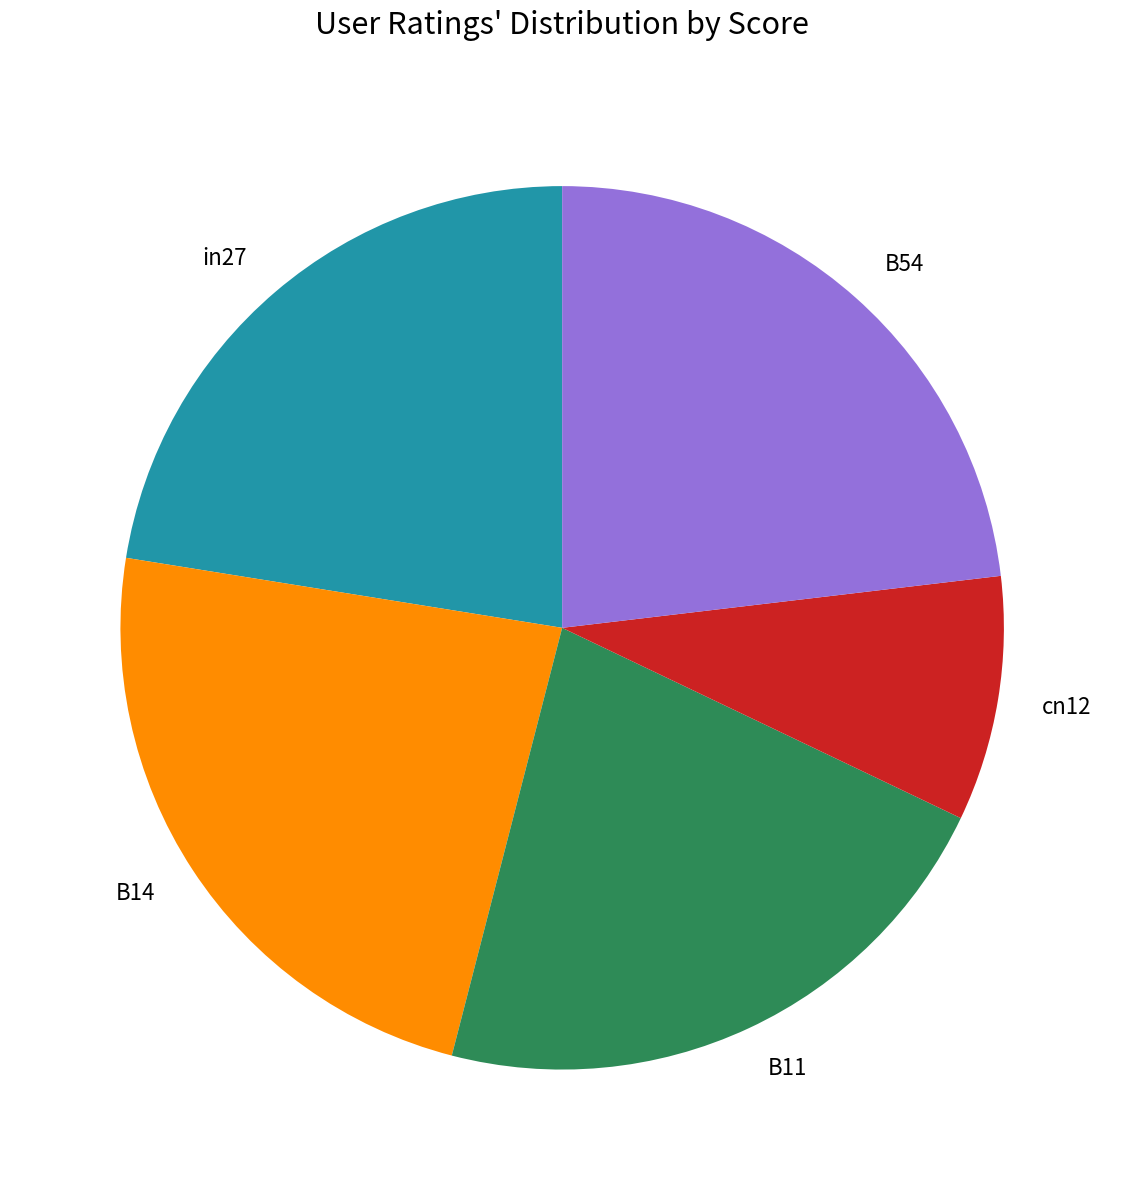

Do cn12 and B11 together represent more than half of the pie?

No